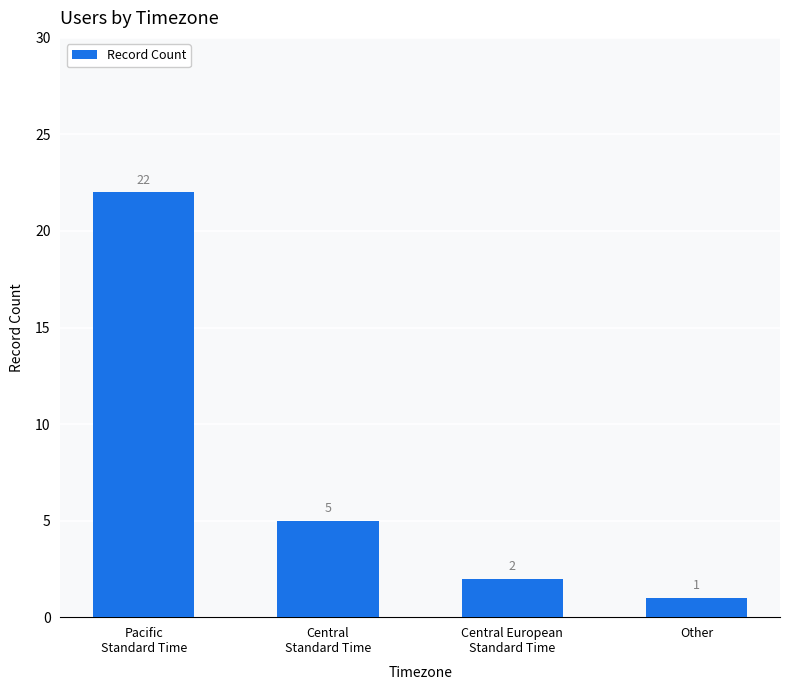

Reading left to right, extract all data points from this chart.

22	5	2	1